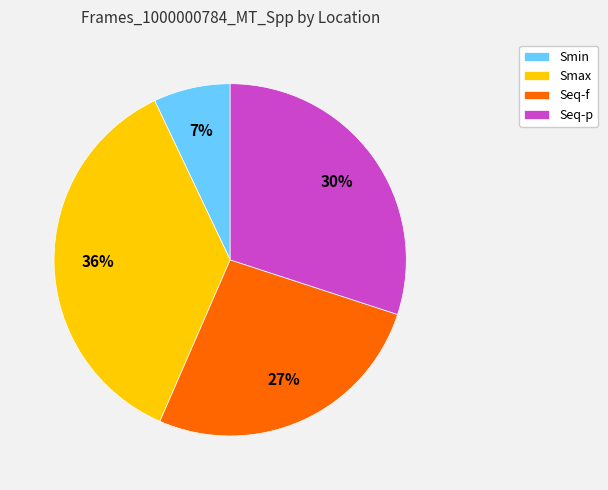

Rank the categories by value from highest to lowest.

Smax, Seq-p, Seq-f, Smin